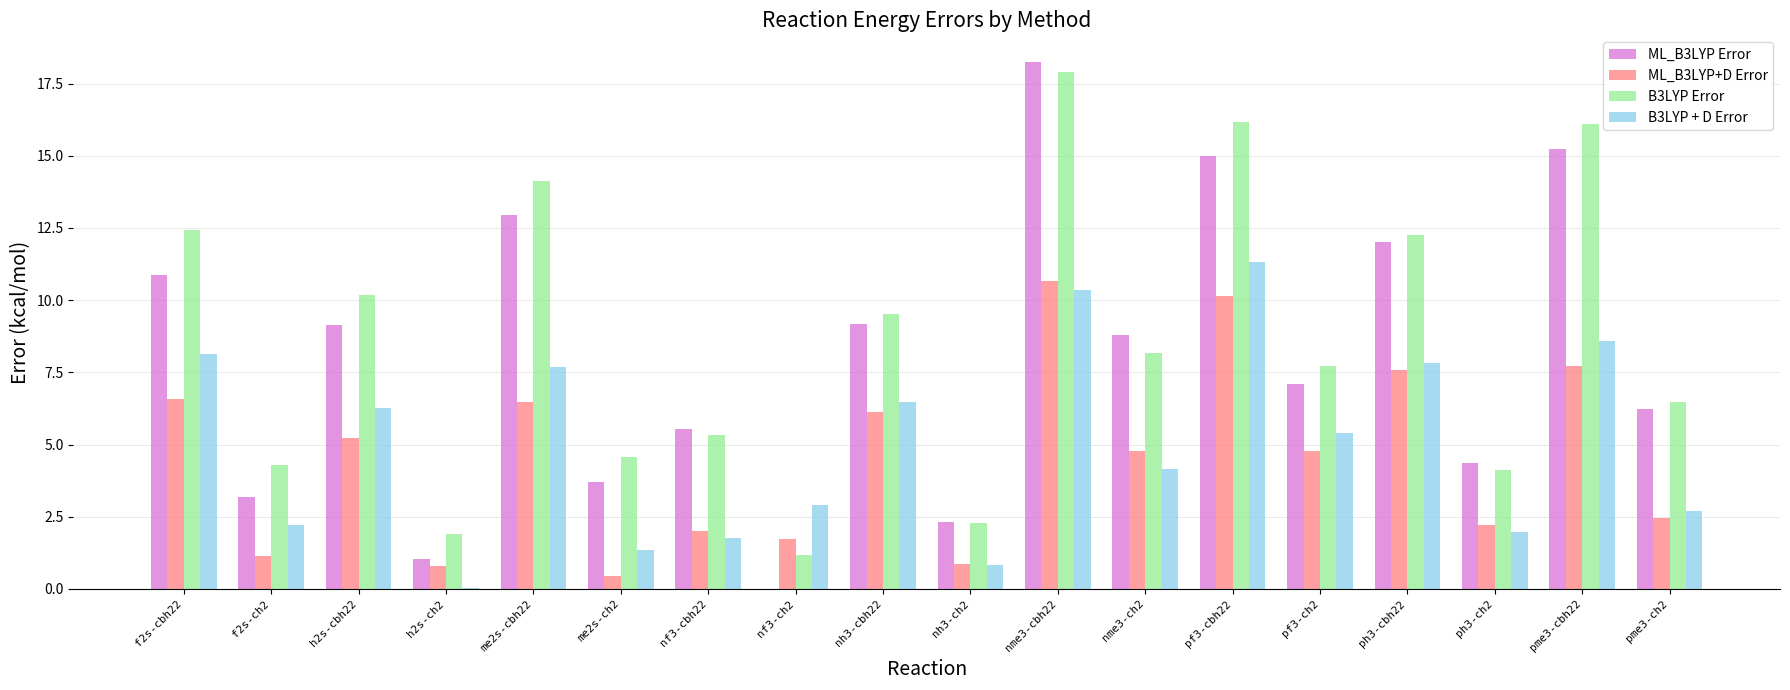

Is the value of ML_B3LYP Error at nh3-ch2 greater than the value of ML_B3LYP+D Error at nf3-cbh22?

Yes